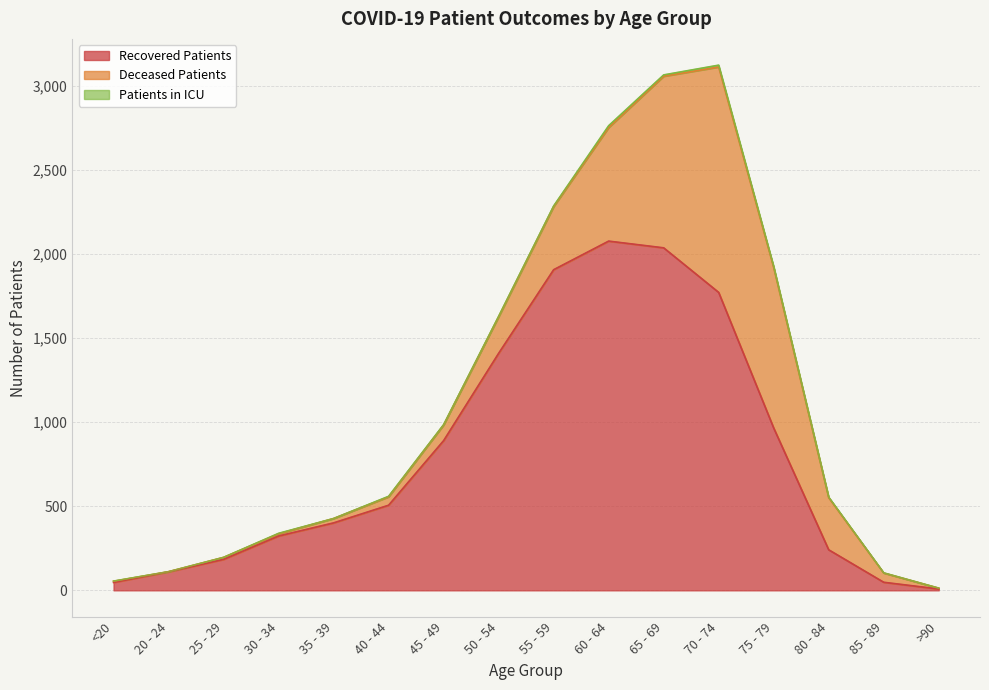

Which has a higher value, 30 - 34 or 20 - 24?

30 - 34